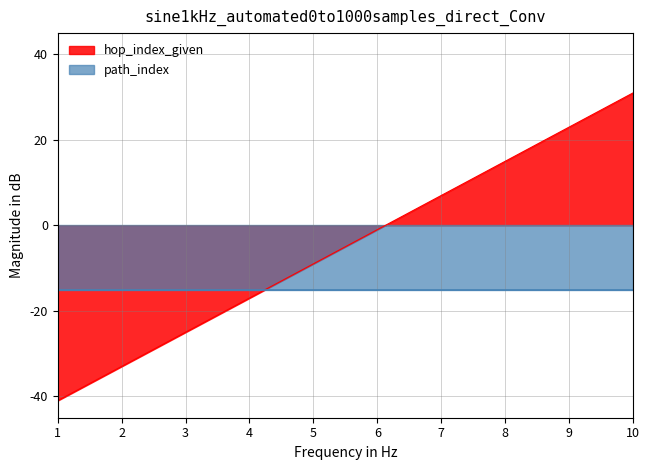

How many values are below -1?

5